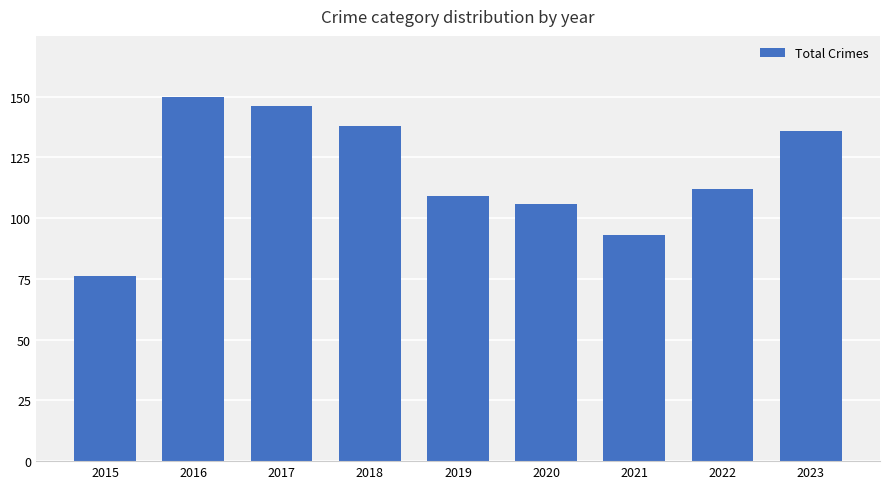

The chart shows a value of 150 at 2020. True or false?

False